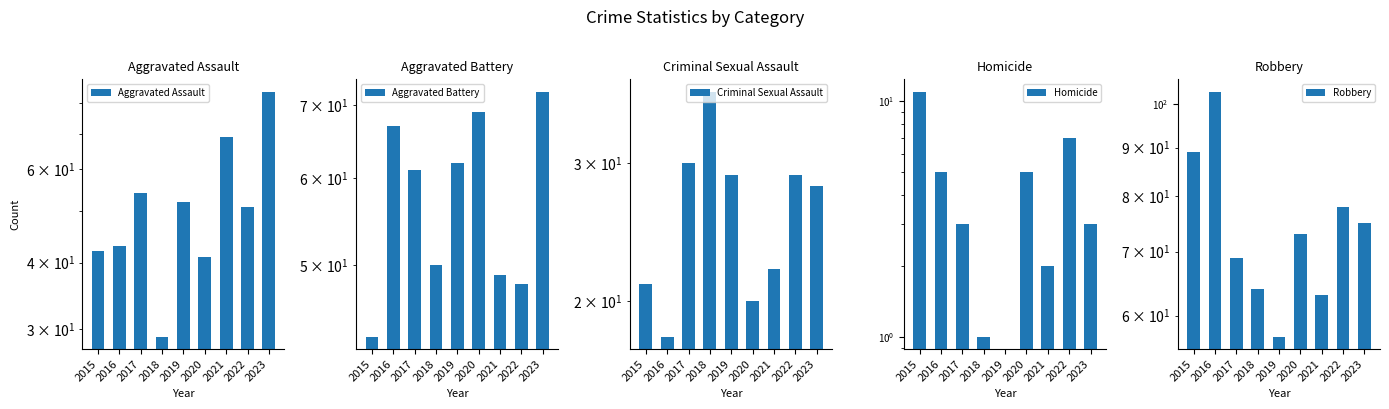

Reading right to left, transcribe all the data shown in this chart.

Aggravated Assault: 84	51	69	41	52	29	54	43	42
Aggravated Battery: 72	48	49	69	62	50	61	67	43
Criminal Sexual Assault: 28	29	22	20	29	37	30	18	21
Homicide: 3	7	2	5	0	1	3	5	11
Robbery: 75	78	63	73	57	64	69	103	89